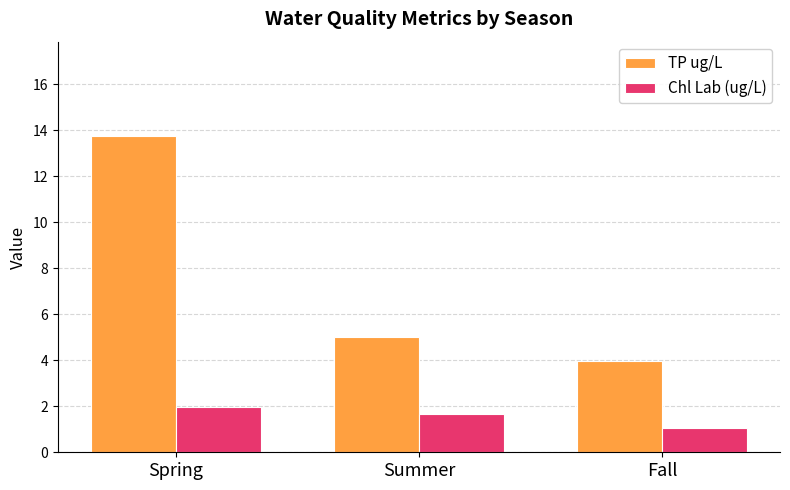

Is it true that TP ug/L equals 7.5 at Summer?

False